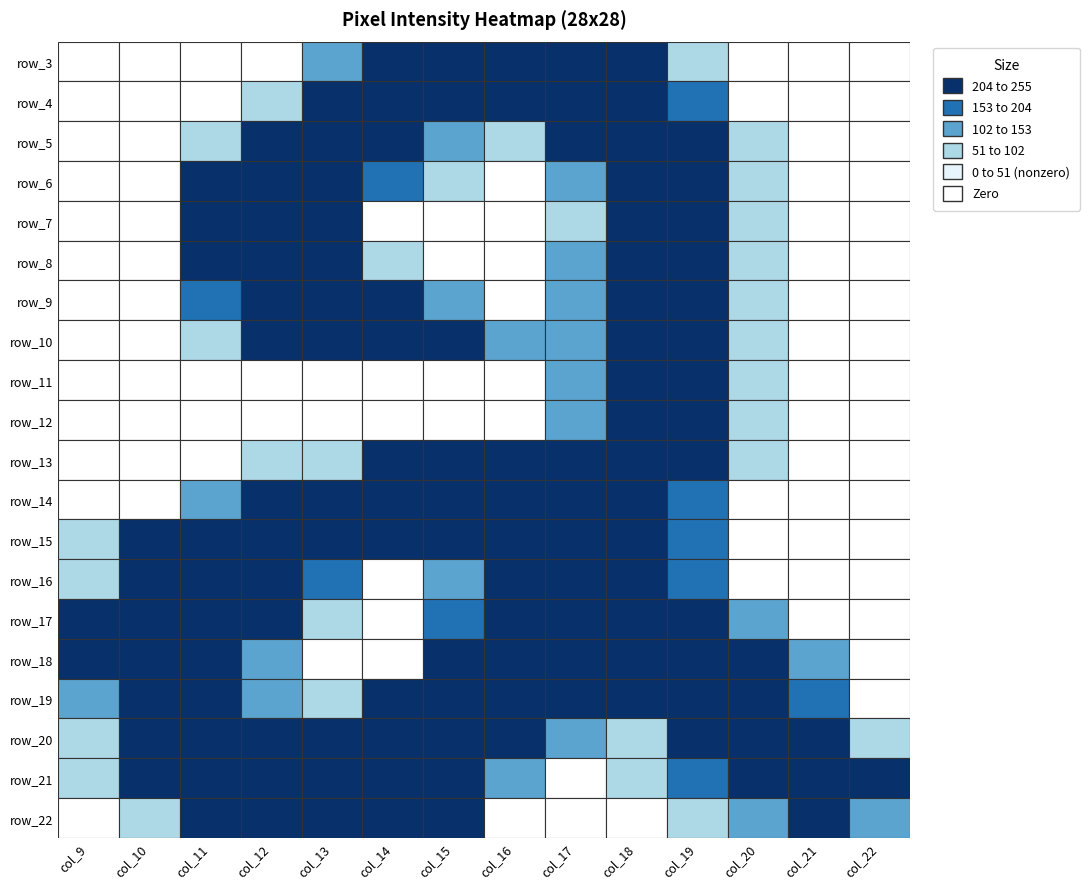

Is the value of row_20 at 1 greater than the value of row_14 at 18?

No